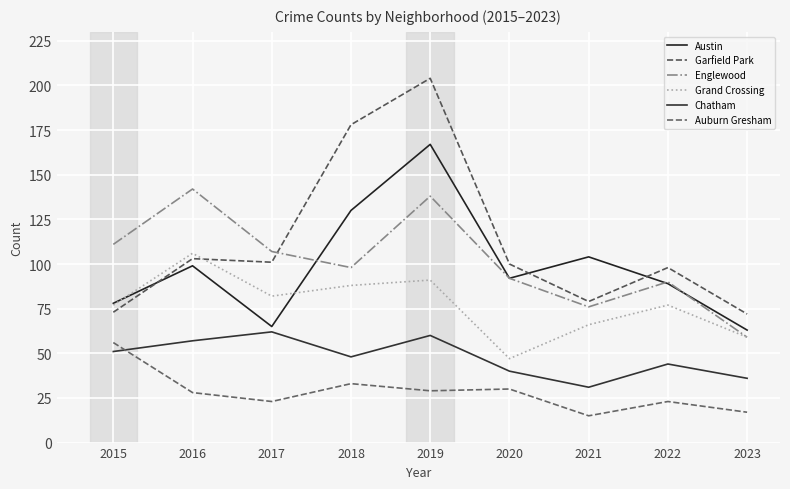

Where is the first local minimum for Grand Crossing?

2017